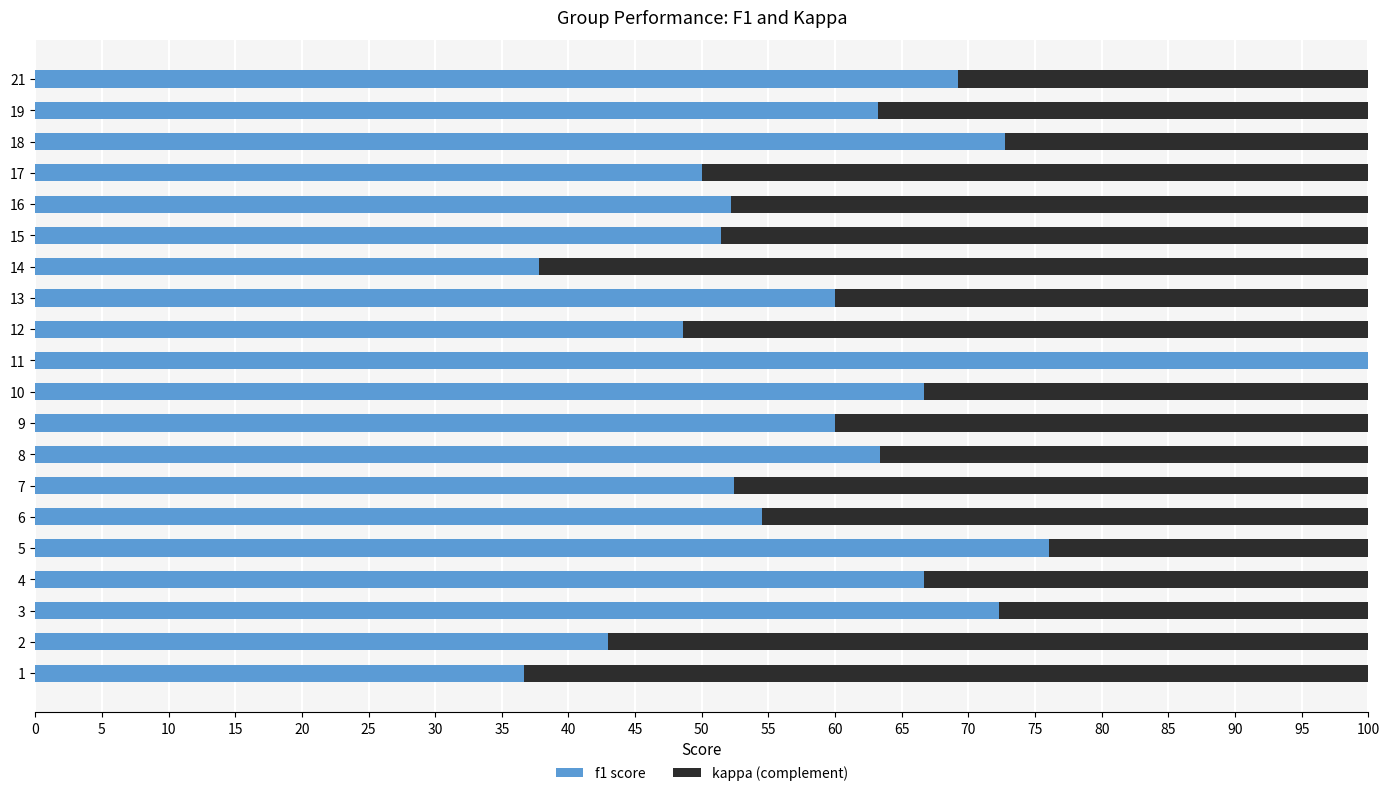

What value does the f1 score series have at 14?

37.8